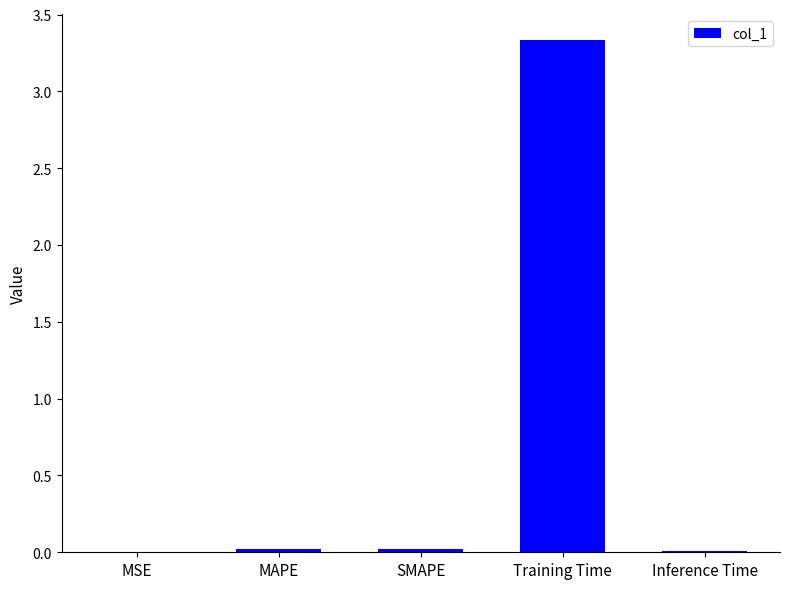

Which category has the highest value across all series?

Training Time